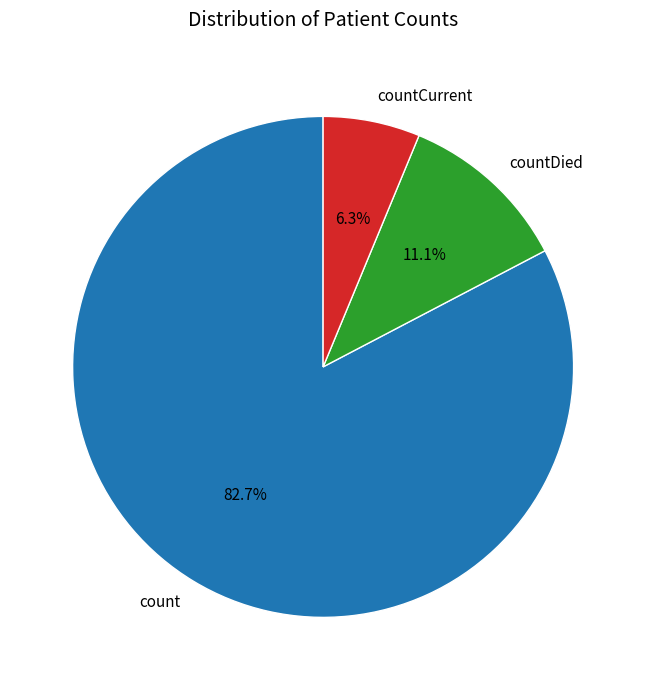

What percentage is NOT represented by countCurrent?

93.7%